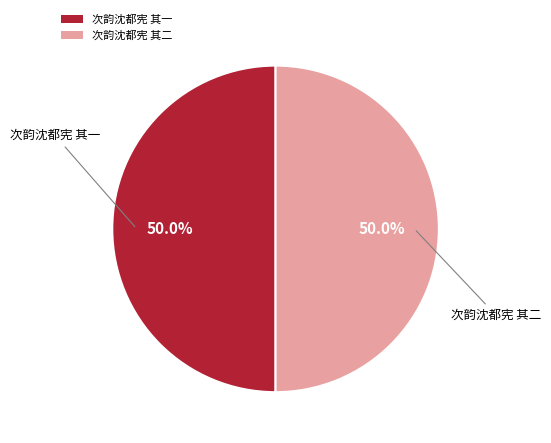

What is the total percentage of 次韵沈都宪 其二 and 次韵沈都宪 其一?

100.0%